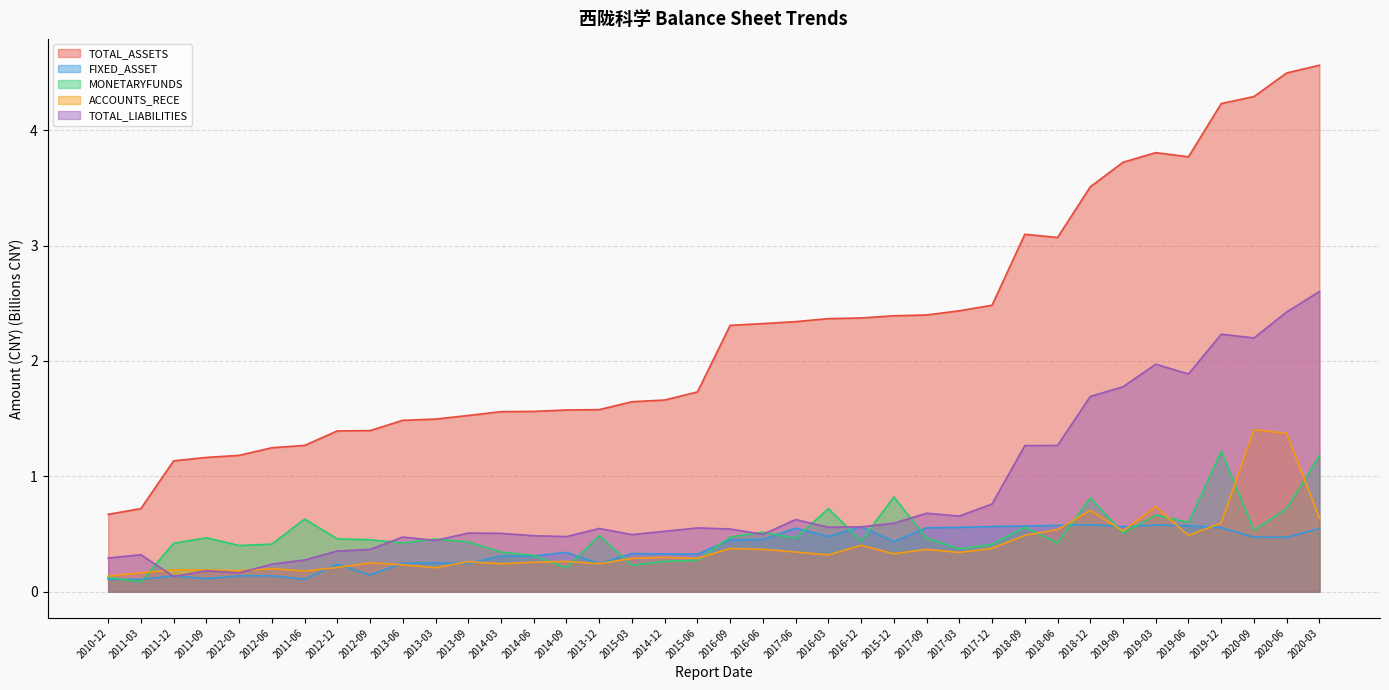

Which series has the widest spread of values?

TOTAL_ASSETS